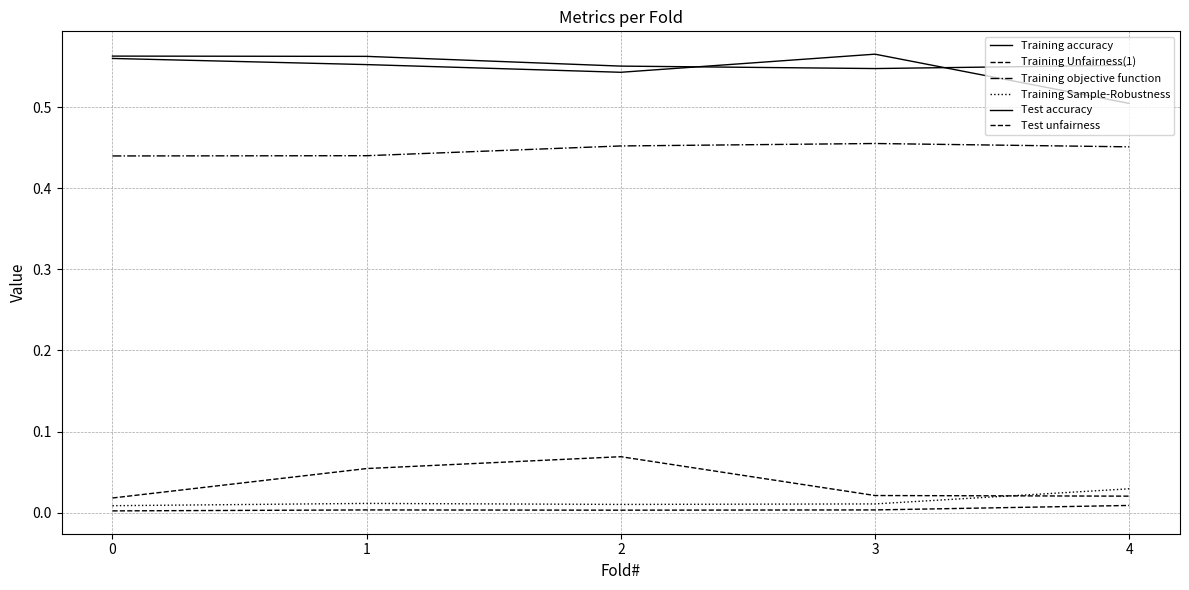

Reading right to left, transcribe all the data shown in this chart.

Training accuracy: 4=0.6	3=0.5	2=0.6	1=0.6	0=0.6
Training Unfairness(1): 4=0.0	3=0.0	2=0.0	1=0.0	0=0.0
Training objective function: 4=0.5	3=0.5	2=0.5	1=0.4	0=0.4
Training Sample-Robustness: 4=0.0	3=0.0	2=0.0	1=0.0	0=0.0
Test accuracy: 4=0.5	3=0.6	2=0.5	1=0.6	0=0.6
Test unfairness: 4=0.0	3=0.0	2=0.1	1=0.1	0=0.0